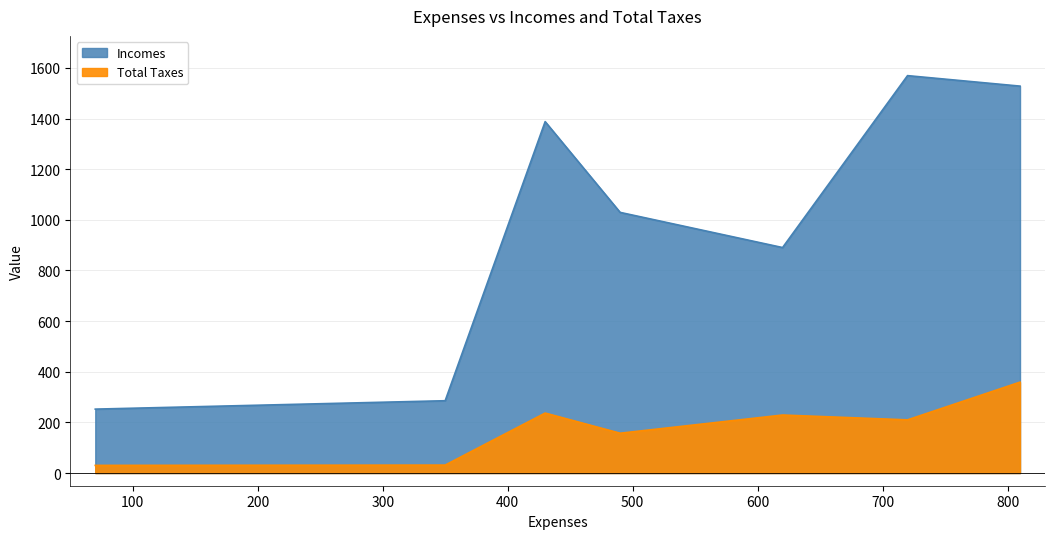

What are all the series names shown in the legend?

Incomes, Total Taxes